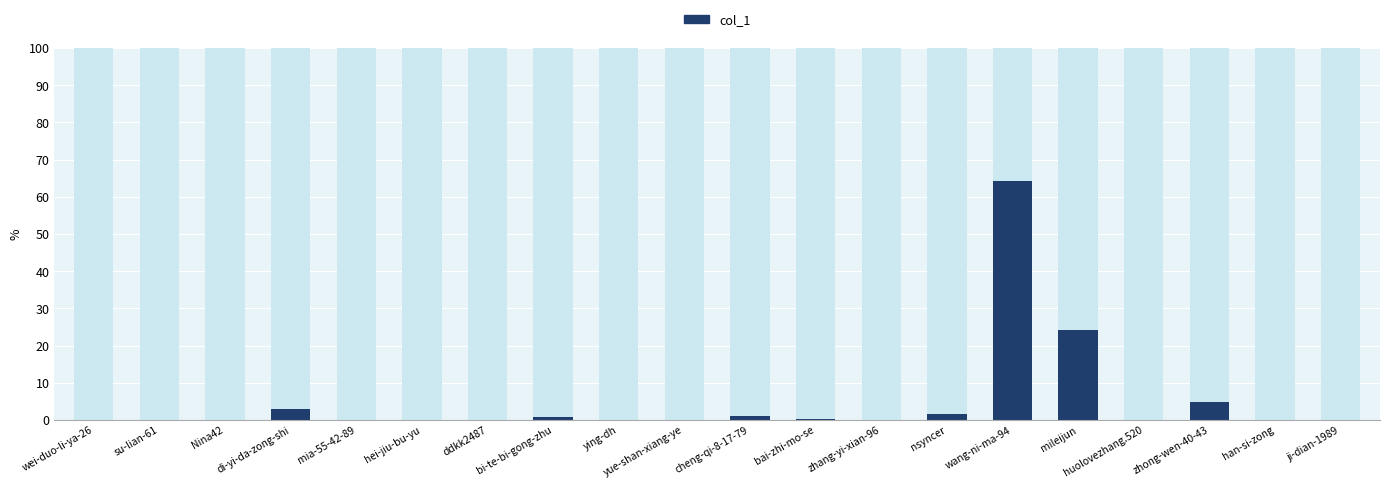

List the labels in order of value, largest first.

wang-ni-ma-94, mileijun, zhong-wen-40-43, di-yi-da-zong-shi, nsyncer, cheng-qi-8-17-79, bi-te-bi-gong-zhu, bai-zhi-mo-se, huolovezhang.520, wei-duo-li-ya-26, ddkk2487, ji-dian-1989, han-si-zong, yue-shan-xiang-ye, ying-dh, mia-55-42-89, Nina42, hei-jiu-bu-yu, su-lian-61, zhang-yi-xian-96